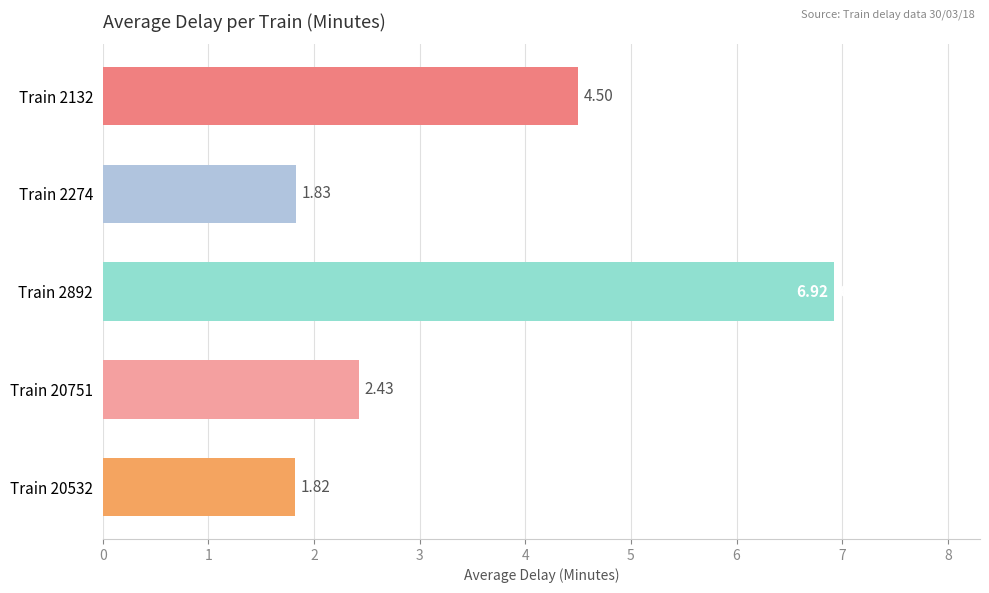

List the labels in order of value, smallest first.

Train 20532, Train 2274, Train 20751, Train 2132, Train 2892